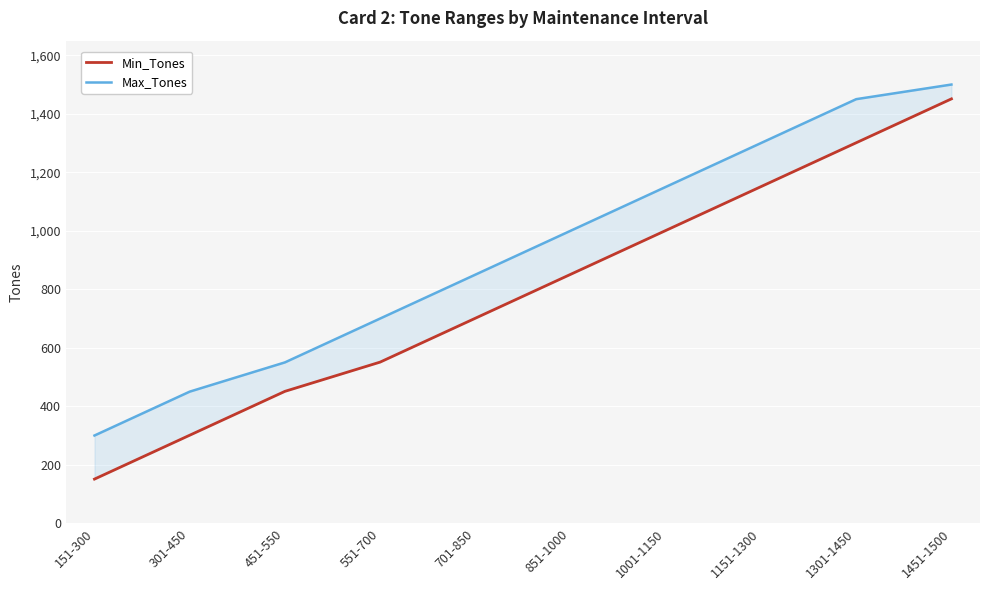

At which label is Max_Tones closest to 900?

701-850